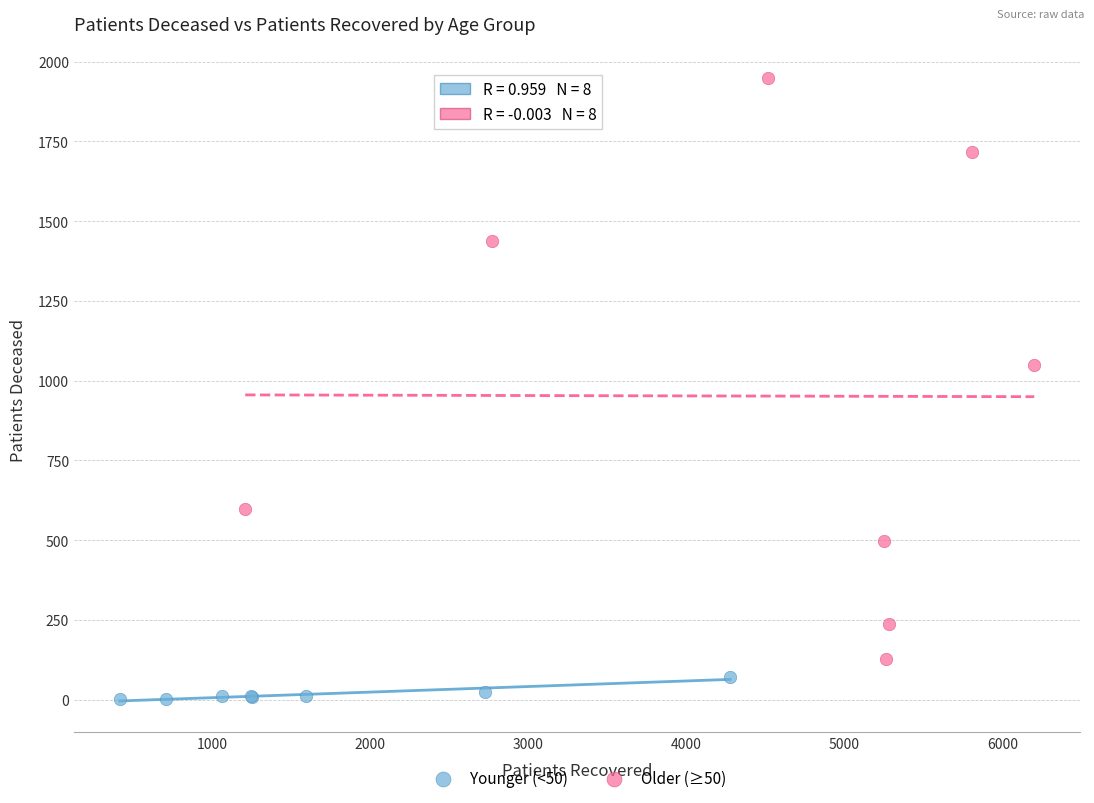

What are all the series names shown in the legend?

Younger (<50), Older (≥50)